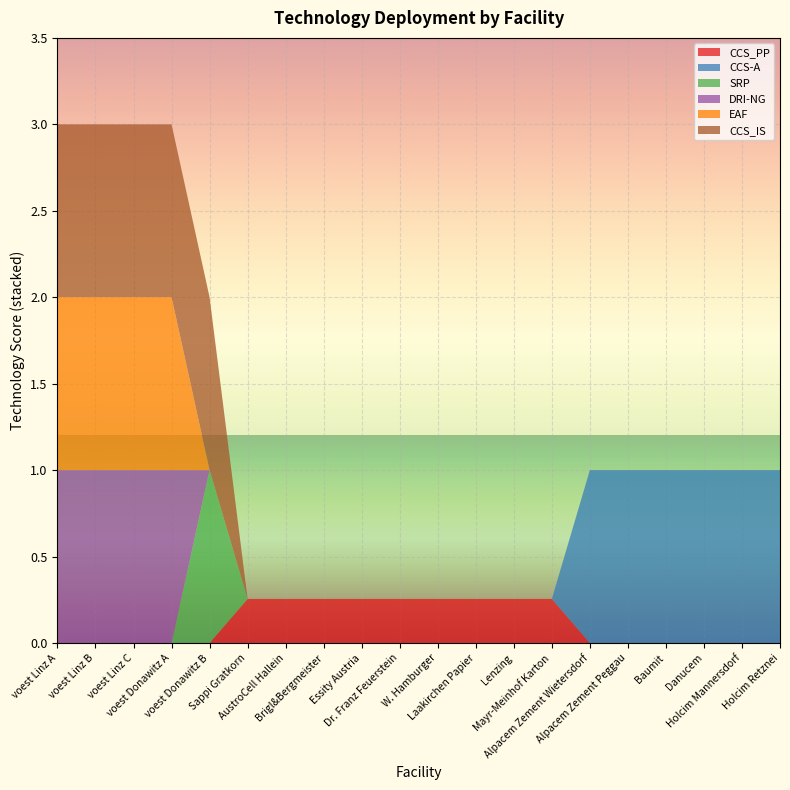

Reading left to right, what are all the values shown in this chart?

CCS_PP: 0.0	0.0	0.0	0.0	0.0	0.3	0.3	0.3	0.3	0.3	0.3	0.3	0.3	0.3	0.0	0.0	0.0	0.0	0.0	0.0
CCS-A: 0.0	0.0	0.0	0.0	0.0	0.0	0.0	0.0	0.0	0.0	0.0	0.0	0.0	0.0	1.0	1.0	1.0	1.0	1.0	1.0
SRP: 0.0	0.0	0.0	0.0	1.0	0.0	0.0	0.0	0.0	0.0	0.0	0.0	0.0	0.0	0.0	0.0	0.0	0.0	0.0	0.0
DRI-NG: 1.0	1.0	1.0	1.0	0.0	0.0	0.0	0.0	0.0	0.0	0.0	0.0	0.0	0.0	0.0	0.0	0.0	0.0	0.0	0.0
EAF: 1.0	1.0	1.0	1.0	0.0	0.0	0.0	0.0	0.0	0.0	0.0	0.0	0.0	0.0	0.0	0.0	0.0	0.0	0.0	0.0
CCS_IS: 1.0	1.0	1.0	1.0	1.0	0.0	0.0	0.0	0.0	0.0	0.0	0.0	0.0	0.0	0.0	0.0	0.0	0.0	0.0	0.0